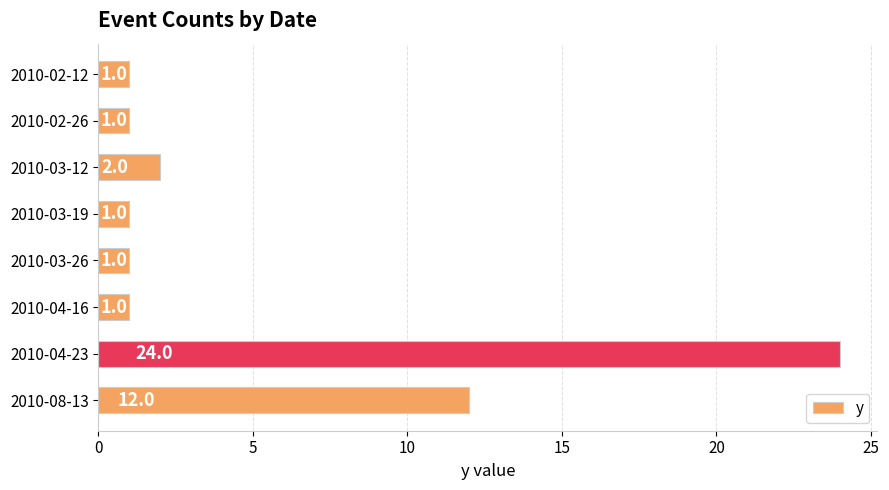

What is the label of the 3rd bar from the top?

2010-03-12